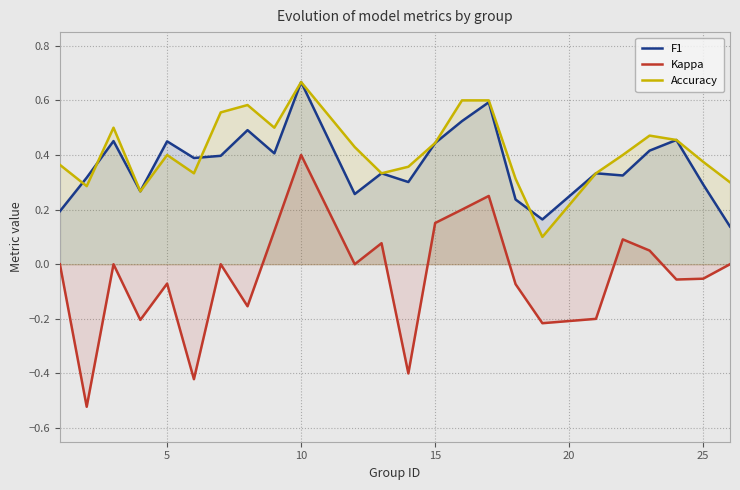

Which series has the largest range (max minus min)?

Kappa